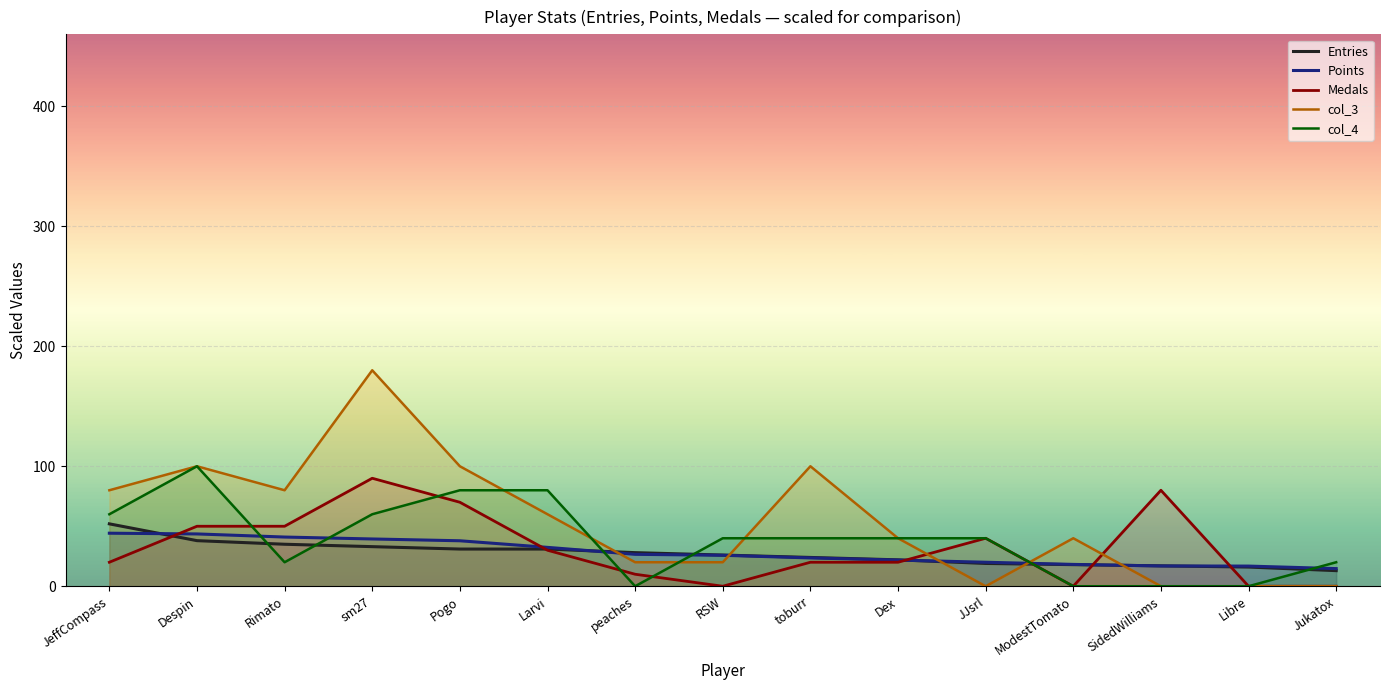

Is the value of col_3 at JJsrl greater than the value of col_4 at JJsrl?

No